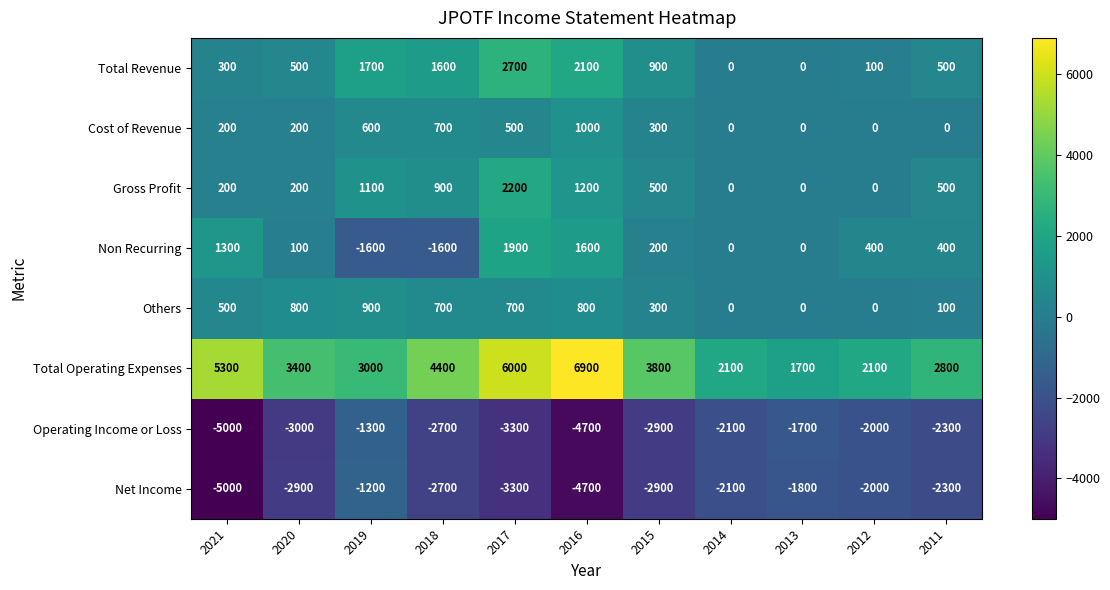

What is the total value across all series at 2016?

4200